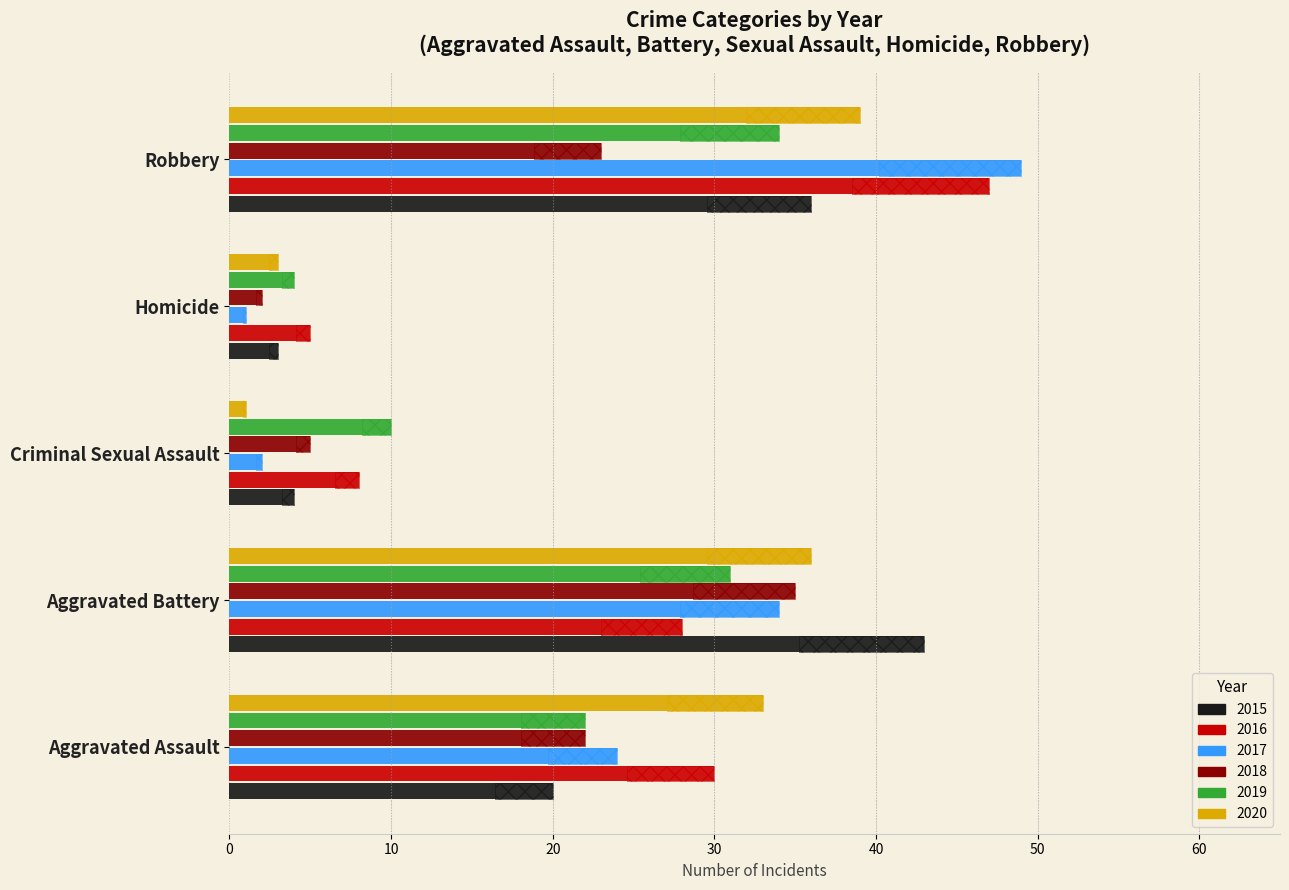

What is the sum of the 2020 values at Criminal Sexual Assault and Robbery?

40